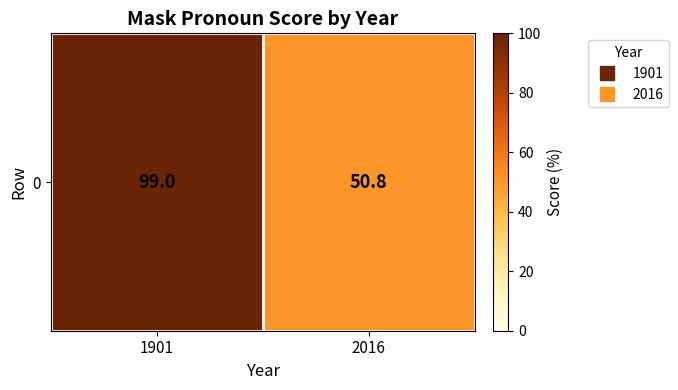

Approximately how many times larger is the value at 1901 compared to 2016?

1.9